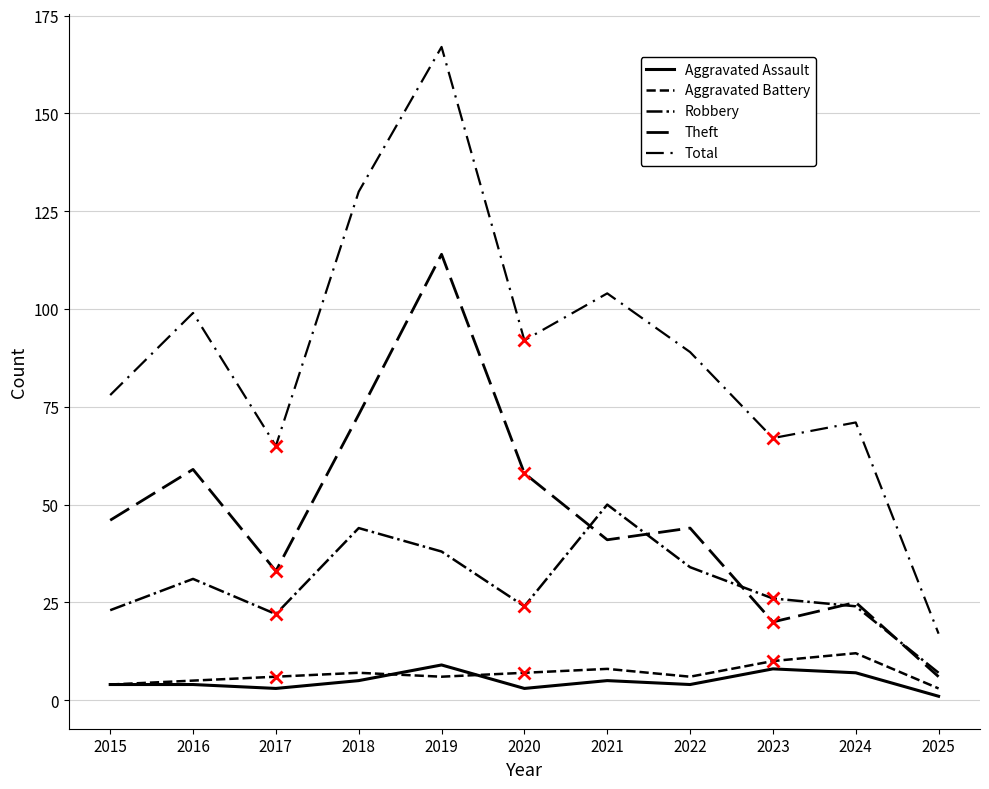

Reading left to right, what are all the values shown in this chart?

Aggravated Assault: 4	4	3	5	9	3	5	4	8	7	1
Aggravated Battery: 4	5	6	7	6	7	8	6	10	12	3
Robbery: 23	31	22	44	38	24	50	34	26	24	7
Theft: 46	59	33	73	114	58	41	44	20	25	6
Total: 78	99	65	130	167	92	104	89	67	71	17